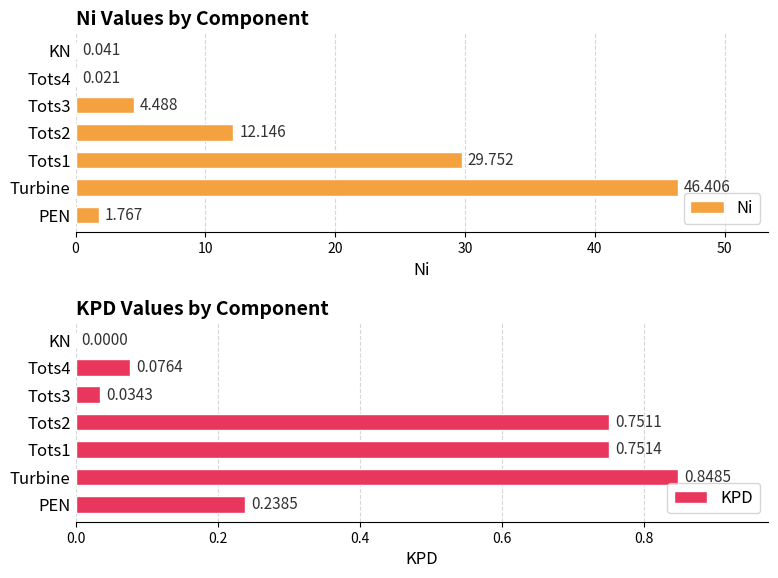

At how many categories does at least one series exceed 30?

1